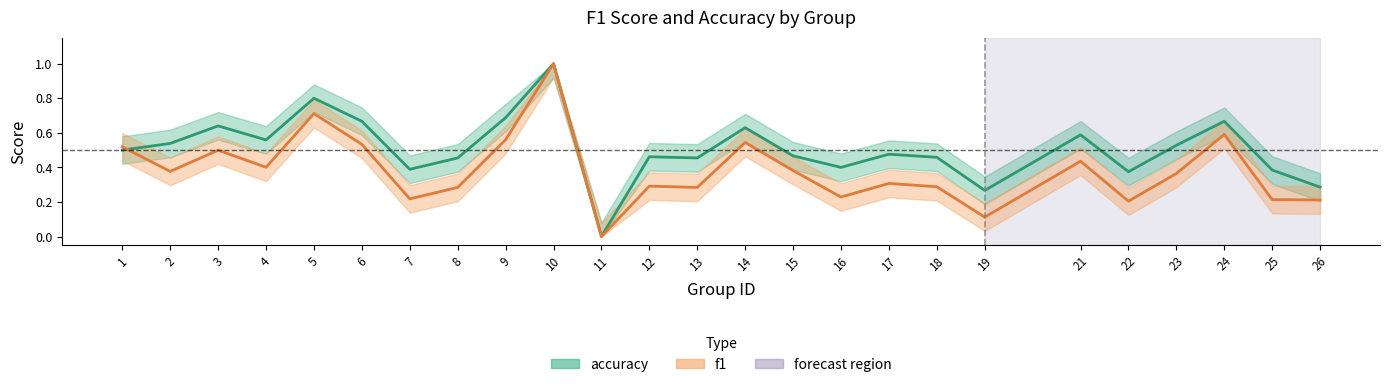

Is it true that f1 equals 0.6 at 2?

False